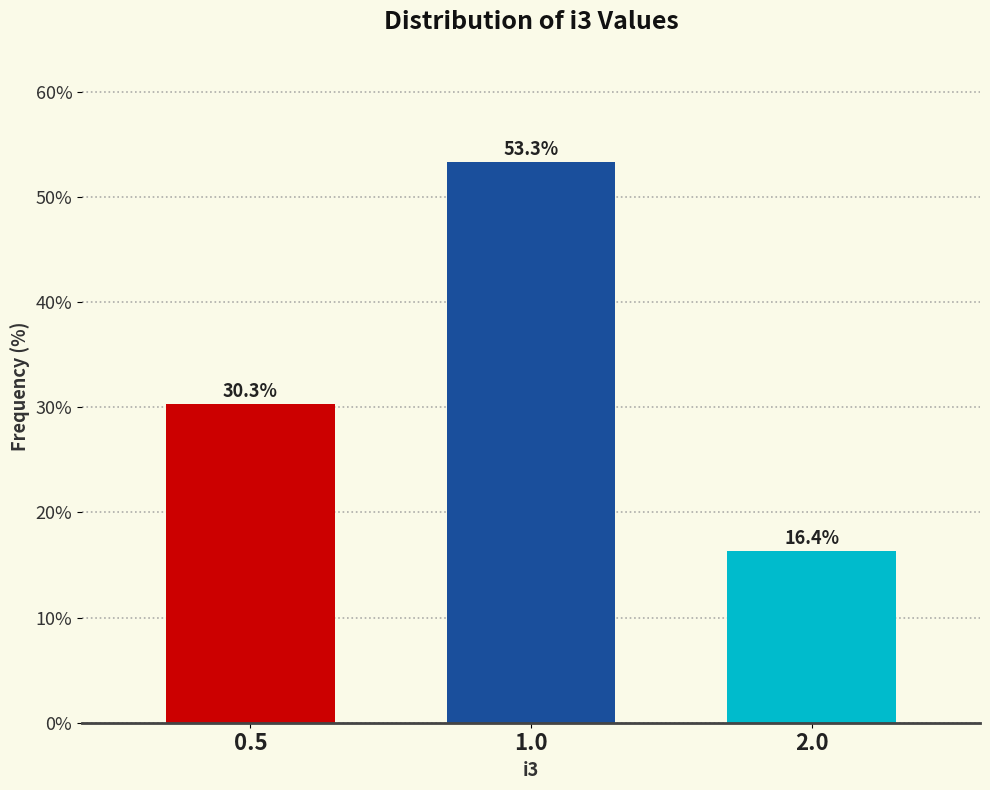

Reading left to right, what are all the values shown in this chart?

0.5=30.3	1.0=53.3	2.0=16.4